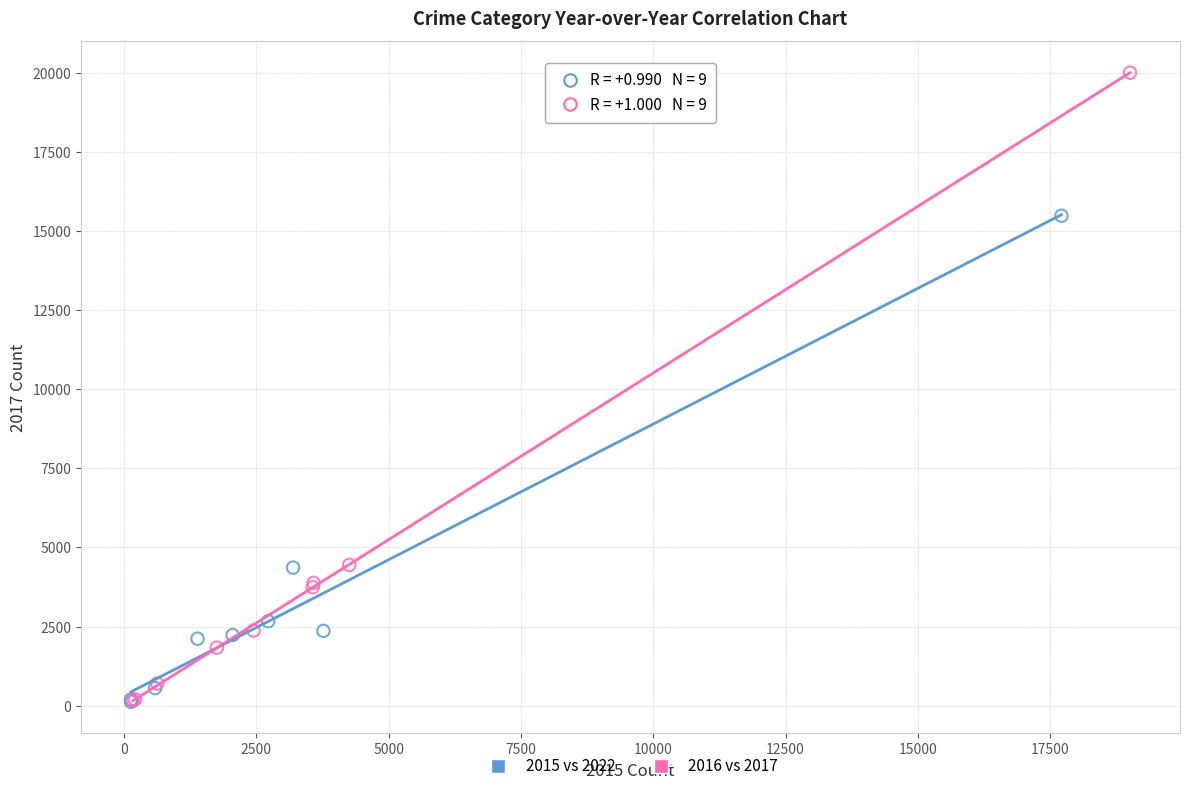

Which series has the widest spread of Y values?

2016 vs 2017